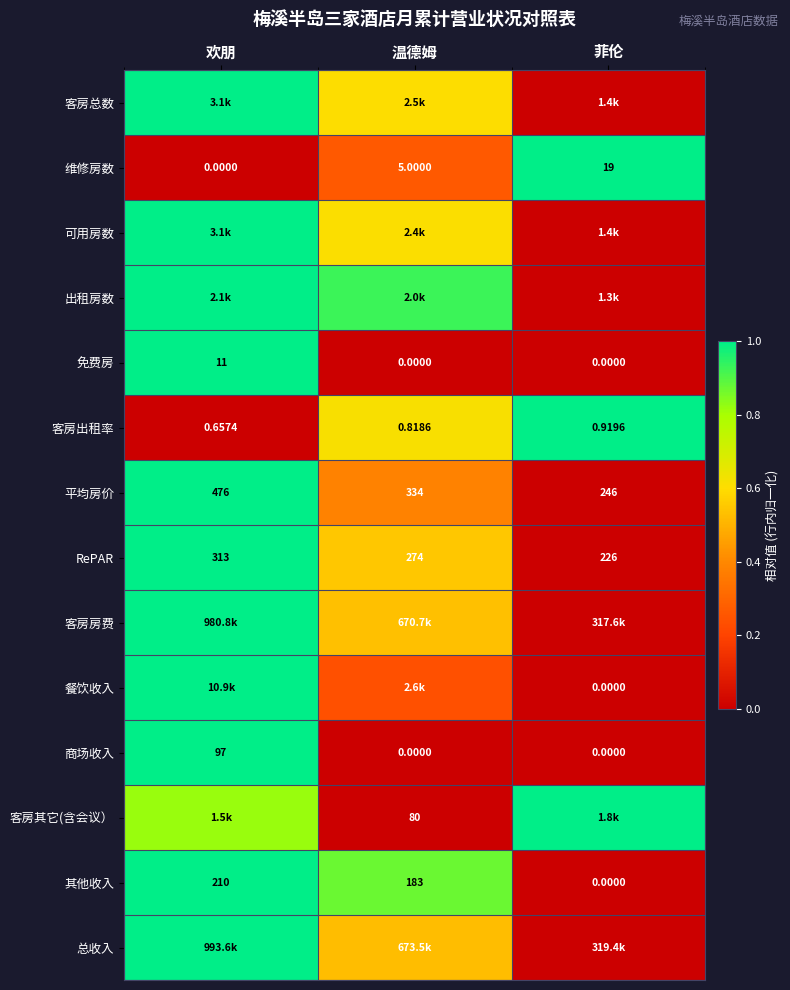

Where does the 平均房价 series first go above 334?

欢朋